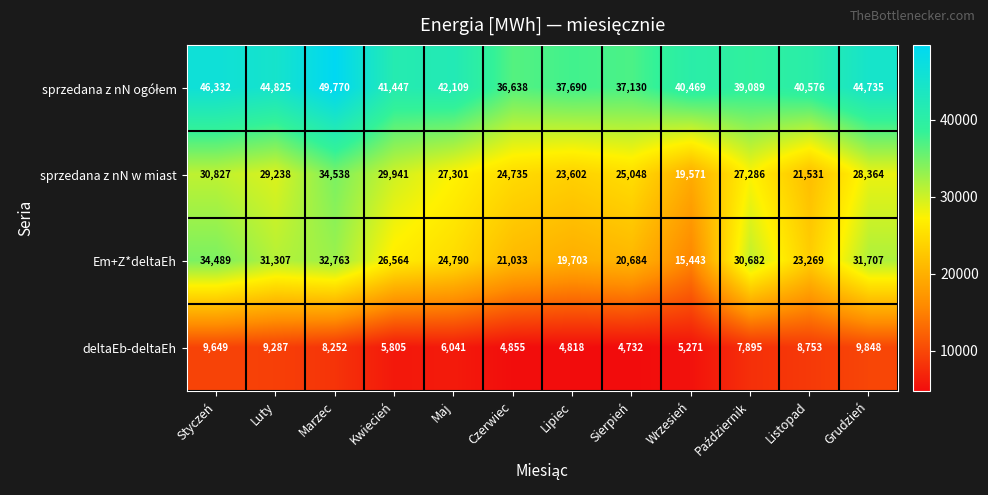

What is the approximate value of Em+Z*deltaEh at Maj, to the nearest 100?

24800